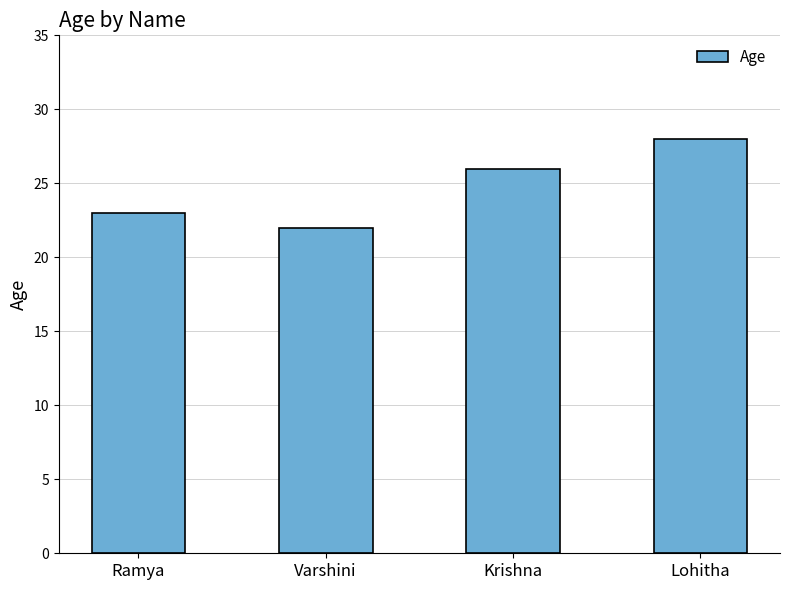

What is the sum of the values at Krishna and Lohitha?

54